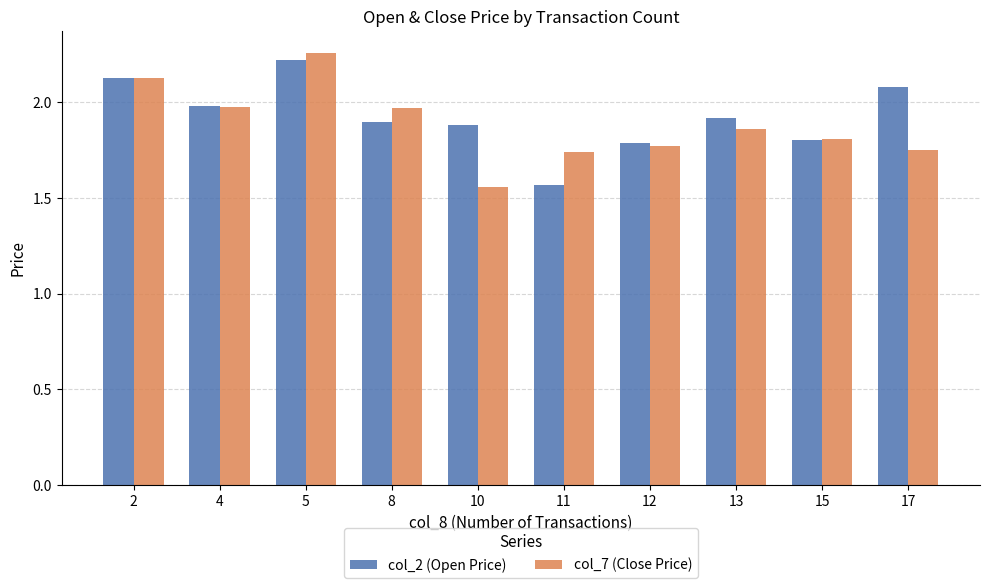

Rank the series at 11 from lowest to highest value.

col_2 (Open Price), col_7 (Close Price)